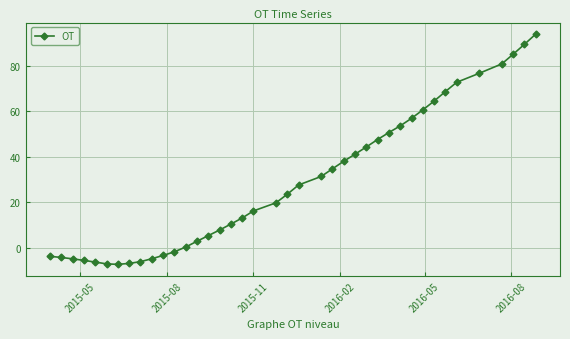

What is the sum of all values?

1157.7